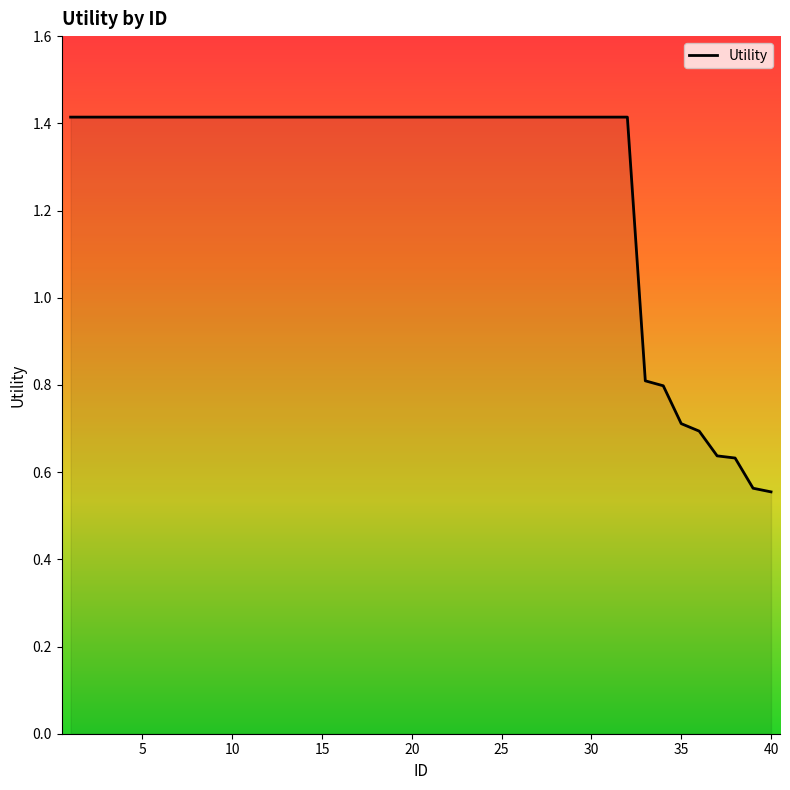

Is this an area chart (filled region under the line)?

No